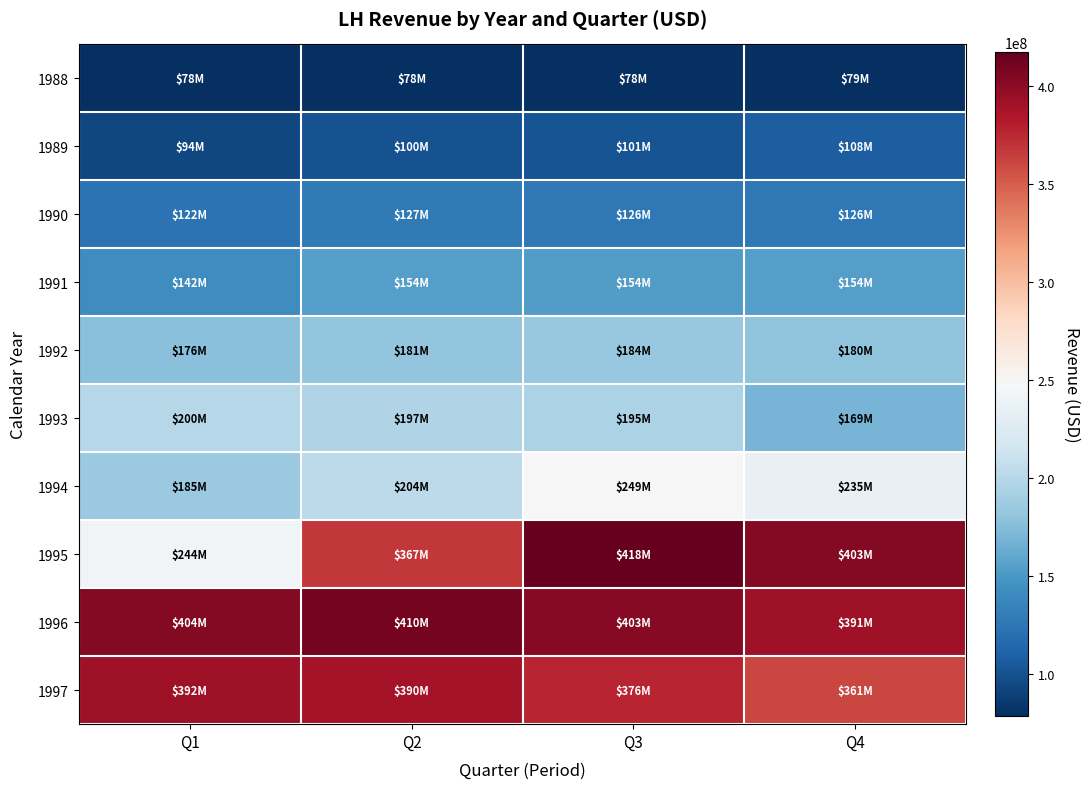

Which series has the widest spread of values?

1995